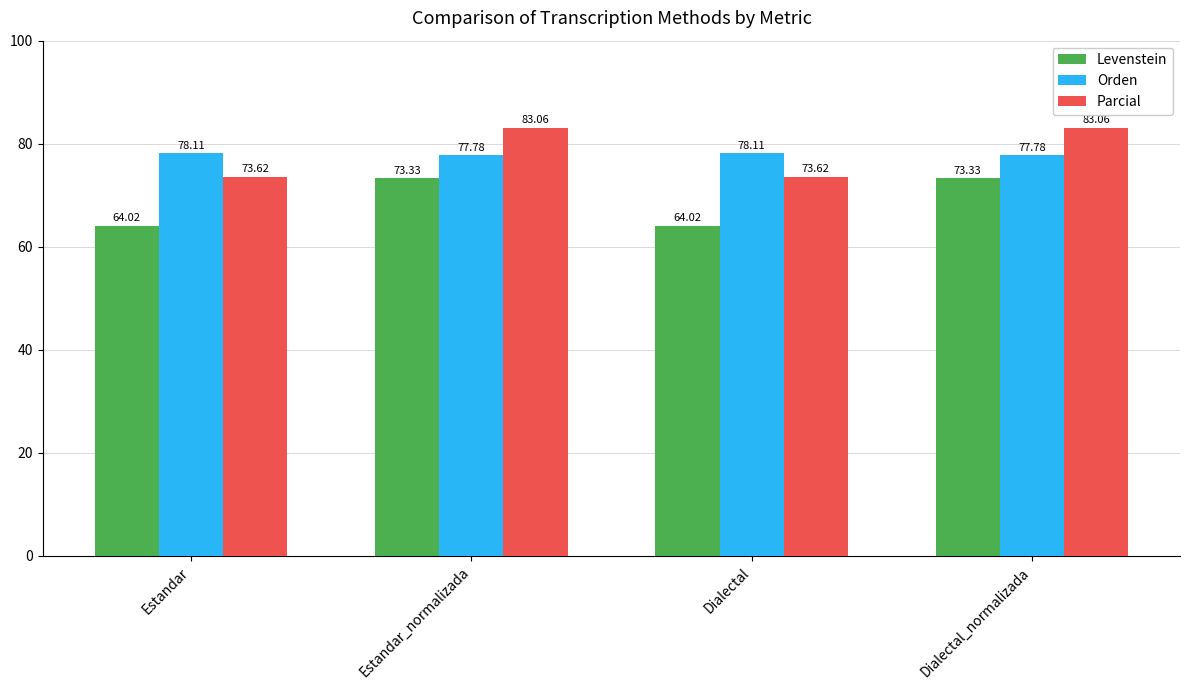

Rank the series by their maximum value, from highest to lowest.

Parcial, Orden, Levenstein